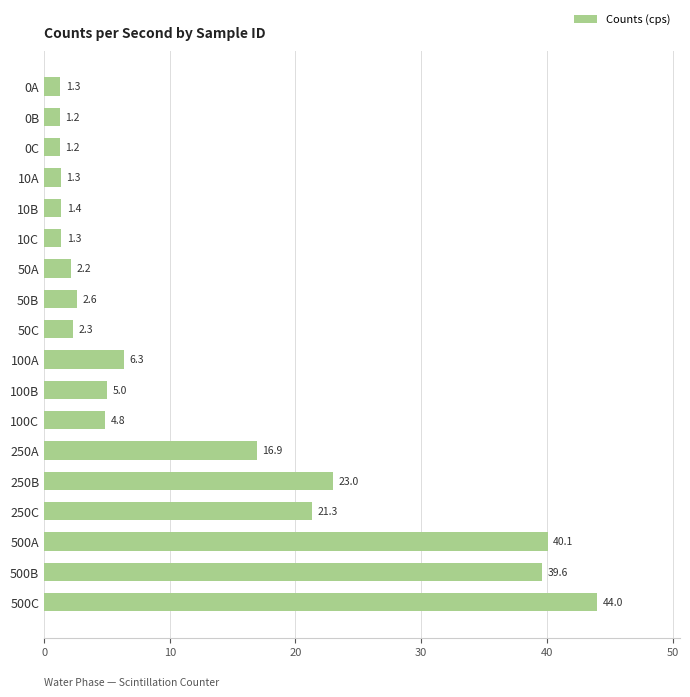

What is the change in value from 0A to 50C?

+1.0